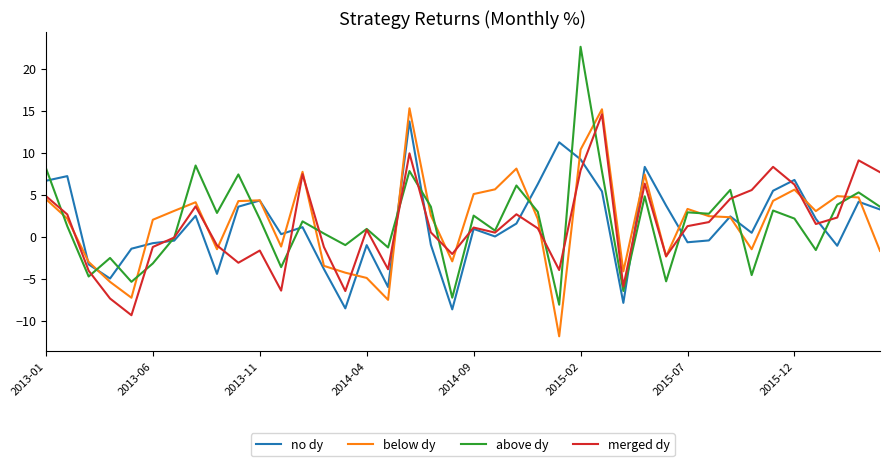

After their last crossing, which series has the higher values: no dy or below dy?

no dy